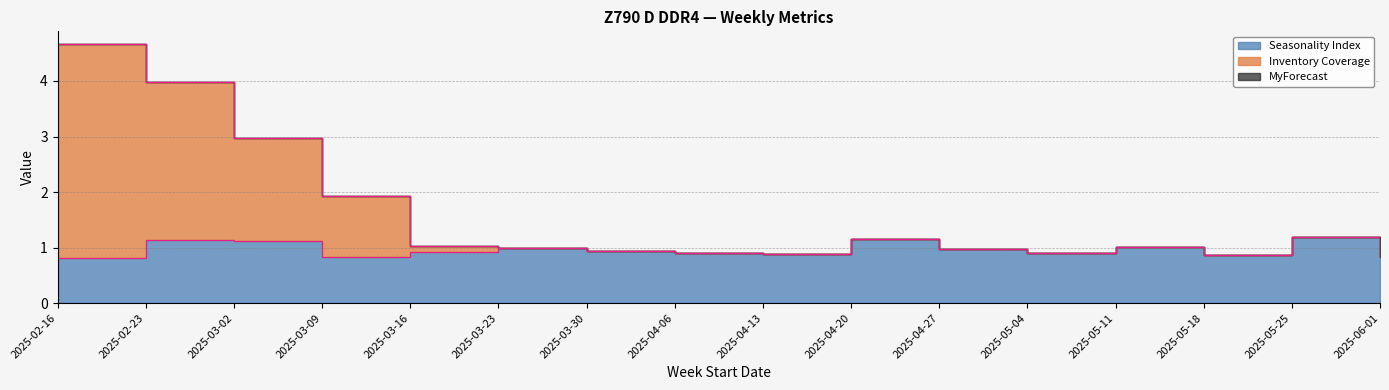

Reading right to left, transcribe all the data shown in this chart.

Seasonality Index: 2025-06-01=0.8	2025-05-25=1.2	2025-05-18=0.9	2025-05-11=1.0	2025-05-04=0.9	2025-04-27=1.0	2025-04-20=1.1	2025-04-13=0.9	2025-04-06=0.9	2025-03-30=0.9	2025-03-23=1.0	2025-03-16=0.9	2025-03-09=0.8	2025-03-02=1.1	2025-02-23=1.1	2025-02-16=0.8
Inventory Coverage: 2025-06-01=0.8	2025-05-25=1.2	2025-05-18=0.9	2025-05-11=1.0	2025-05-04=0.9	2025-04-27=1.0	2025-04-20=1.1	2025-04-13=0.9	2025-04-06=0.9	2025-03-30=0.9	2025-03-23=1.0	2025-03-16=1.0	2025-03-09=1.9	2025-03-02=3.0	2025-02-23=4.0	2025-02-16=4.7